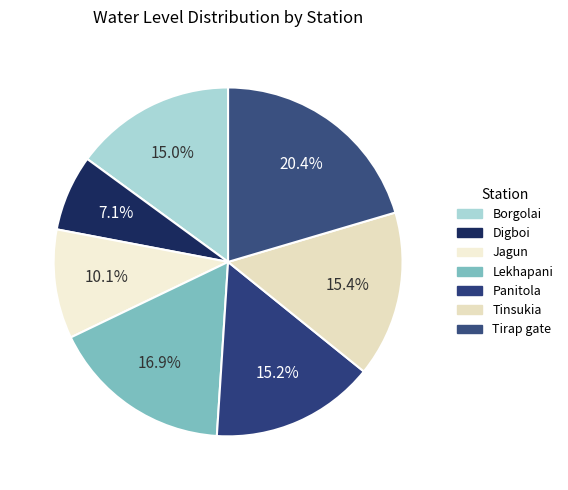

Count the number of slices in the pie.

7